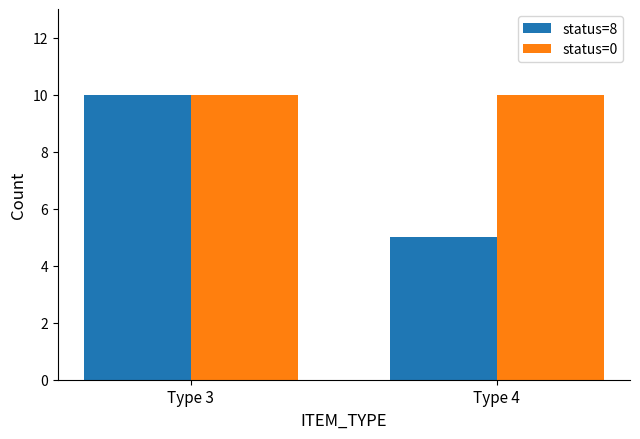

At which category is the sum across all series the highest?

Type 3